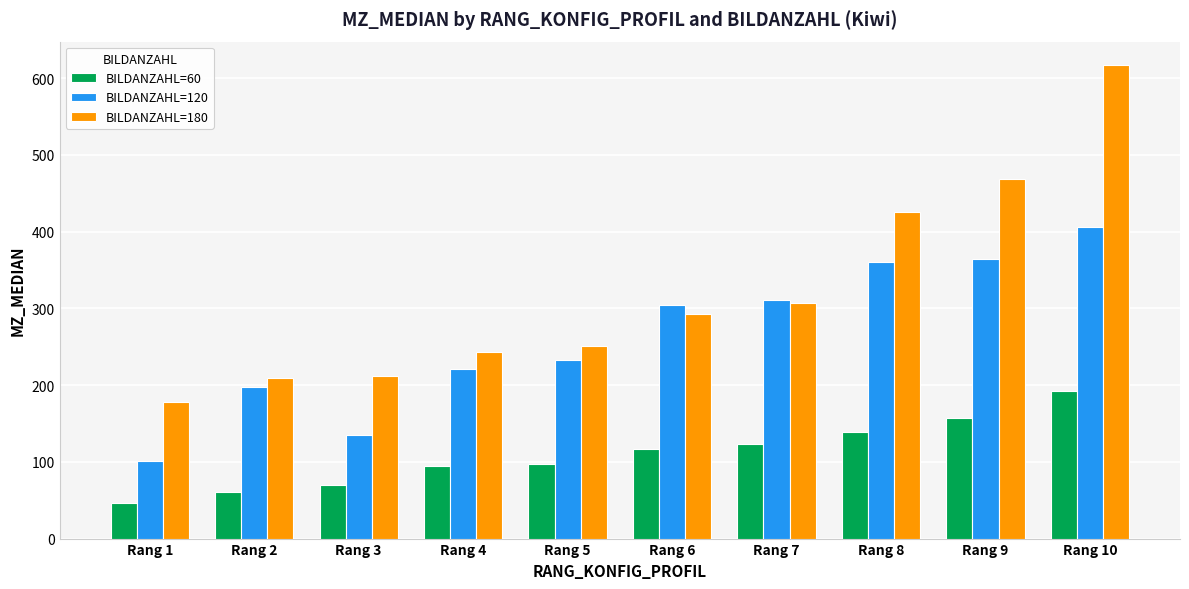

List the series in order of their overall mean, highest first.

BILDANZAHL=180, BILDANZAHL=120, BILDANZAHL=60